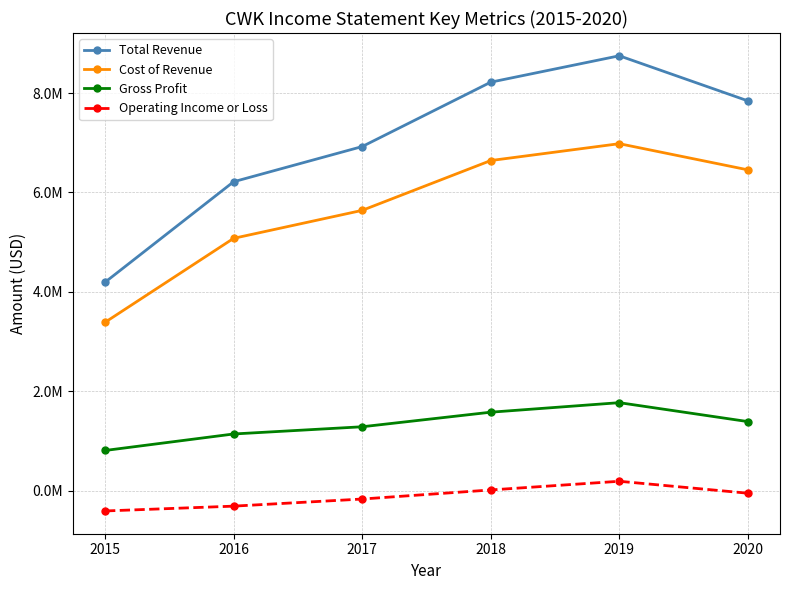

True or false: Gross Profit and Cost of Revenue cross at least once.

False